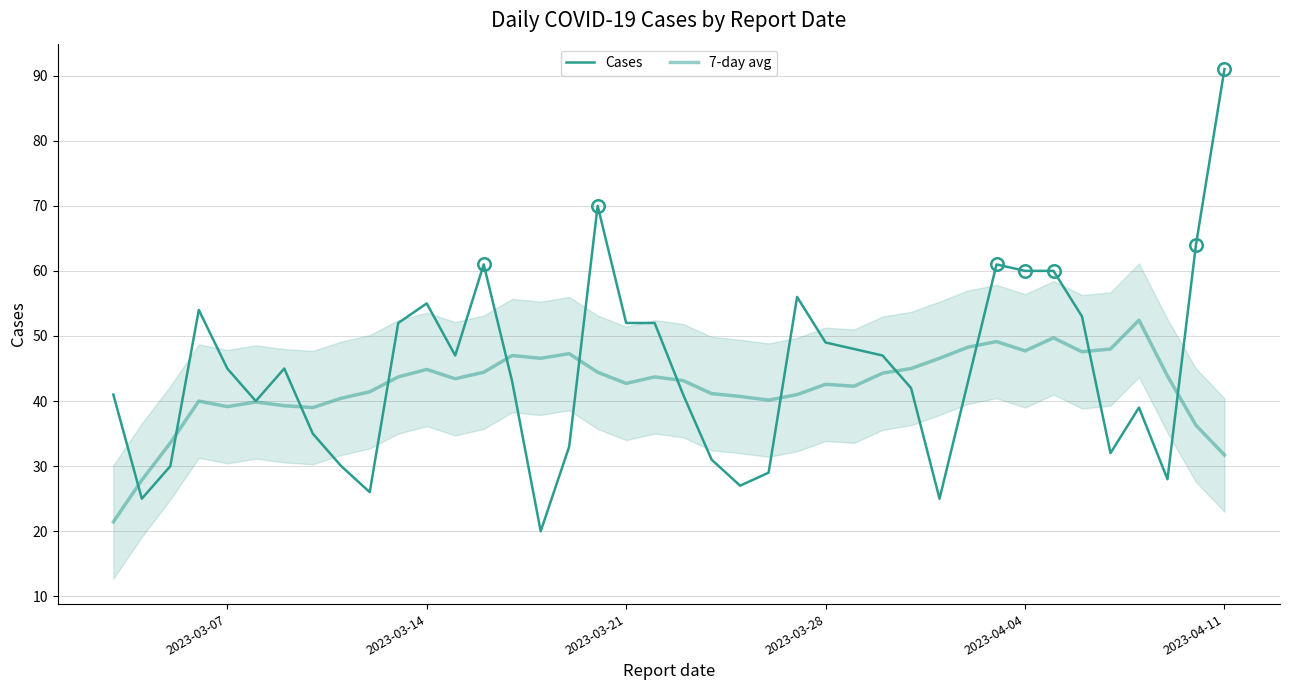

Count the number of data series in this chart.

2